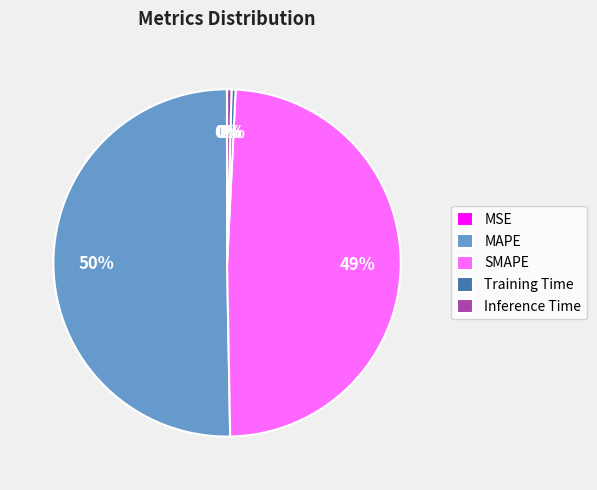

Which has a higher value, MAPE or Inference Time?

MAPE